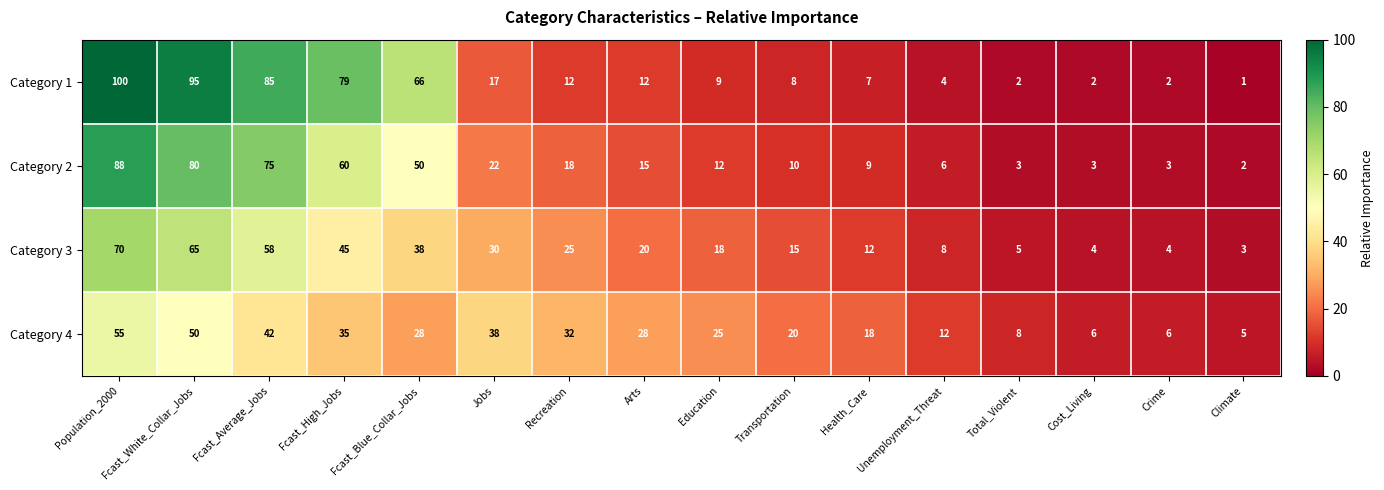

Where is Category 3 nearest to the value 36?

Fcast_Blue_Collar_Jobs